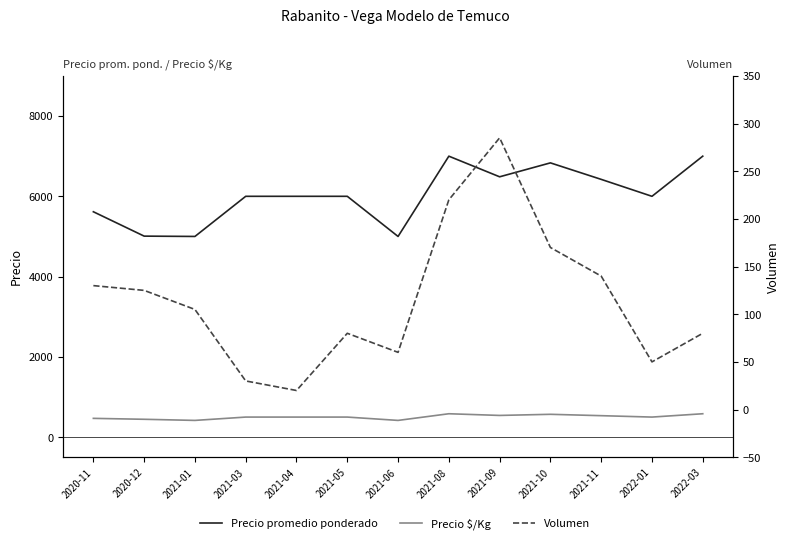

What is the spread (max minus min) of values at 2021-04?

5980